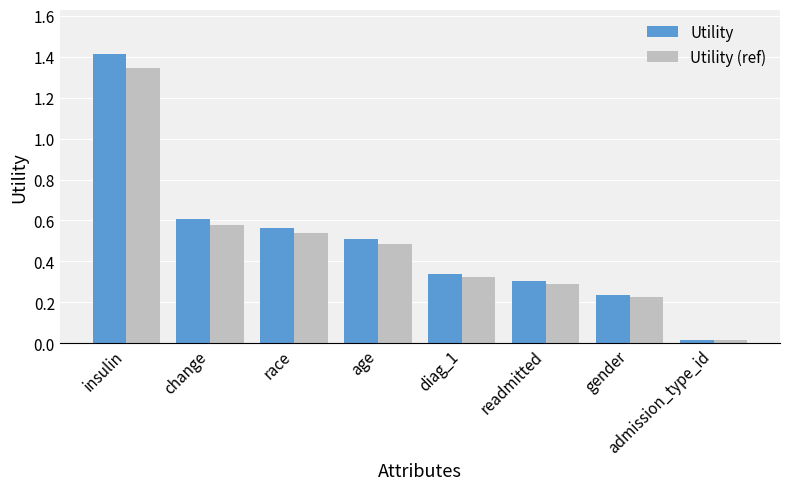

Is the value of Utility (ref) at change greater than the value of Utility at readmitted?

Yes